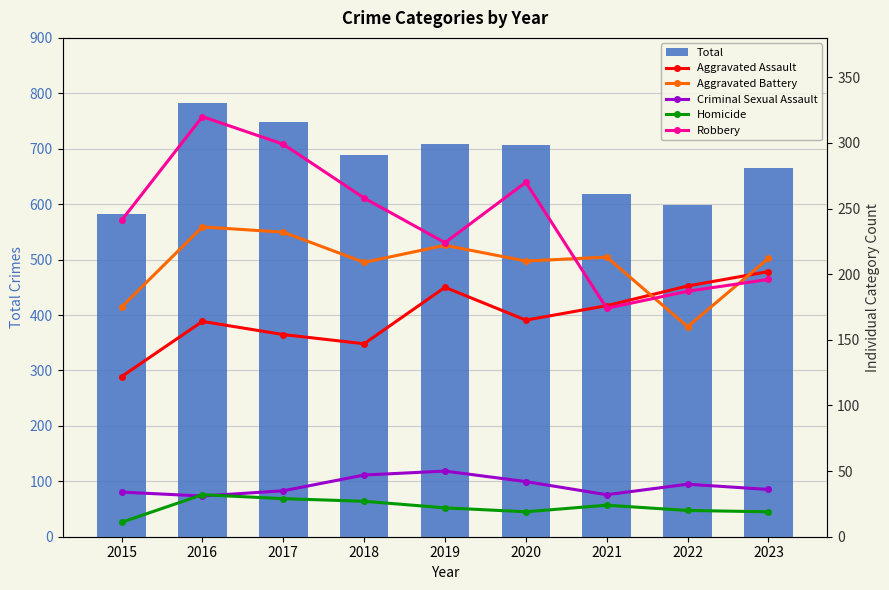

Rank the series by their maximum value, from lowest to highest.

Homicide, Criminal Sexual Assault, Aggravated Assault, Aggravated Battery, Robbery, Total